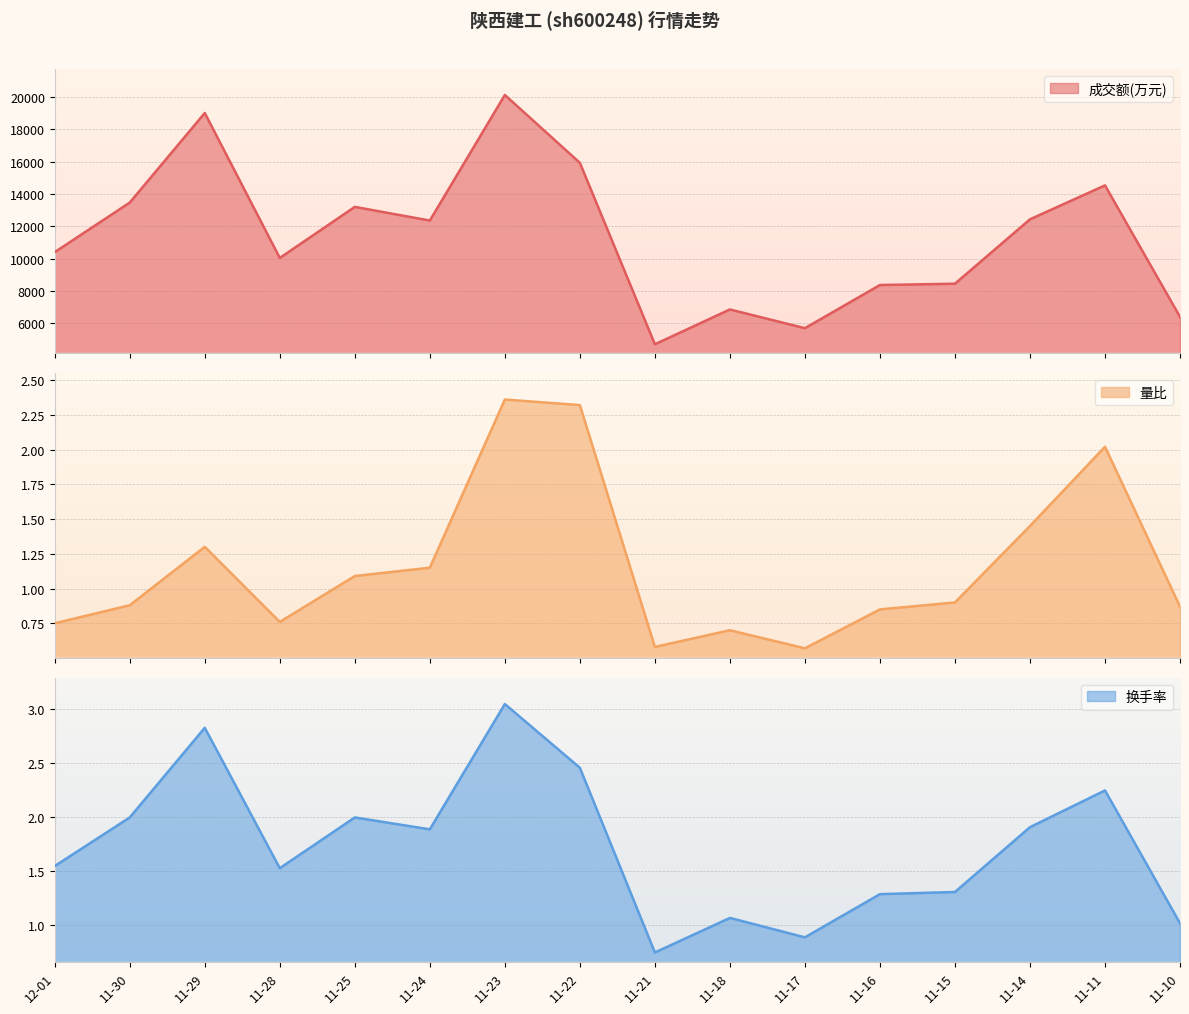

How many distinct data groups are displayed?

3